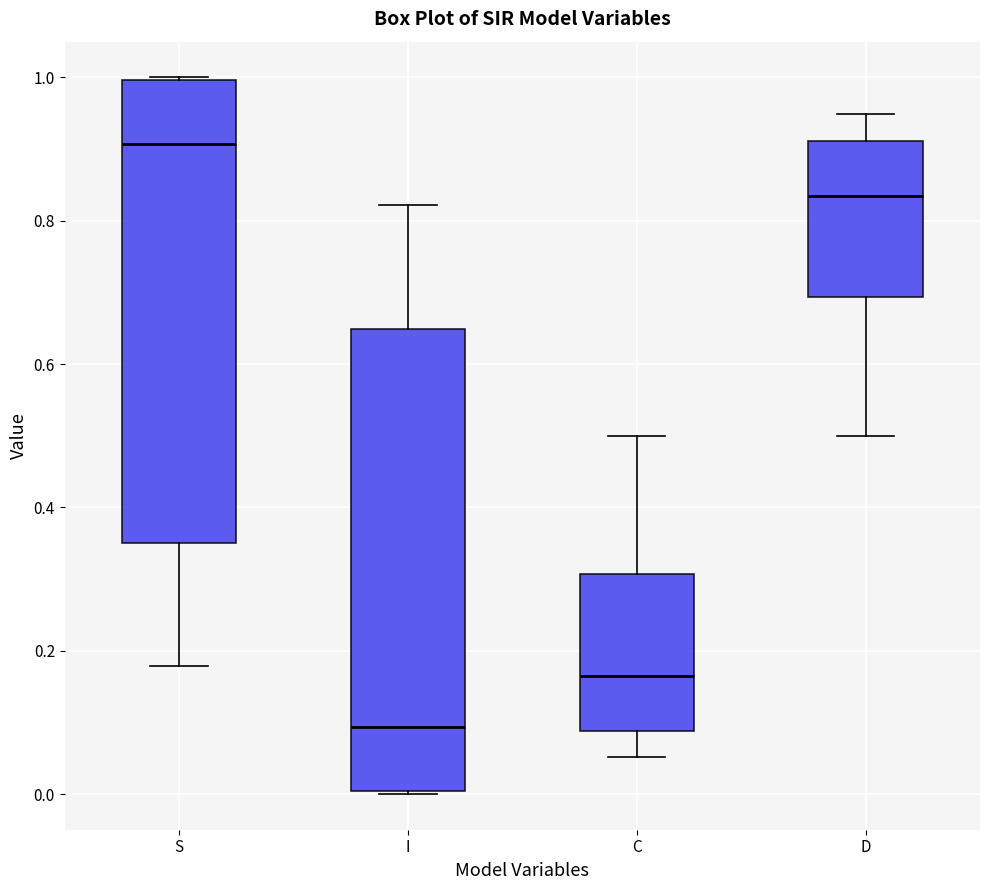

Where is the lower edge of the box for D on the y-axis? The values are not printed on the chart, so give them approximately, as read against the axis.

0.70